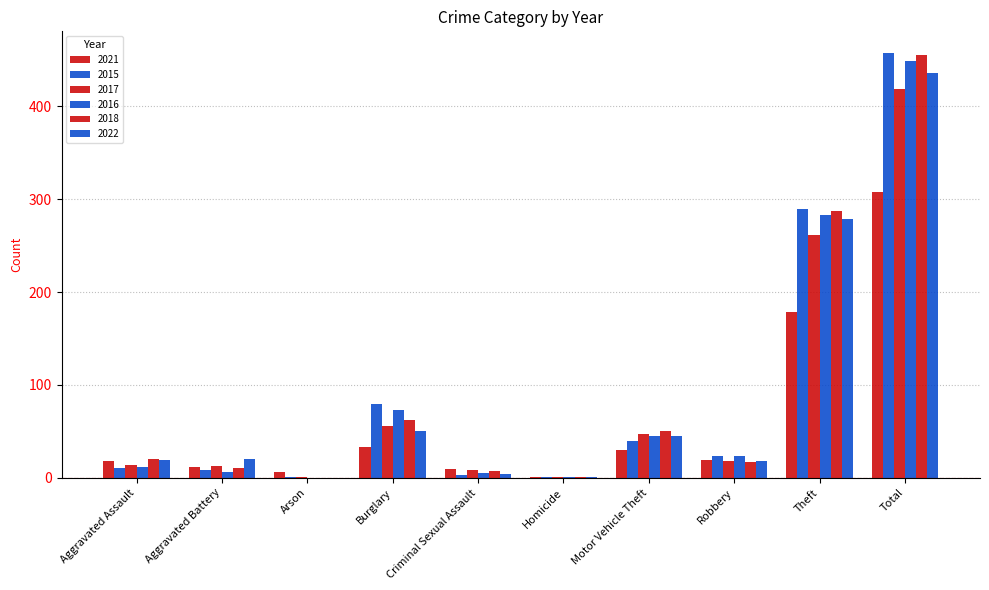

The 2017 series shows 25 at Burglary. True or false?

False